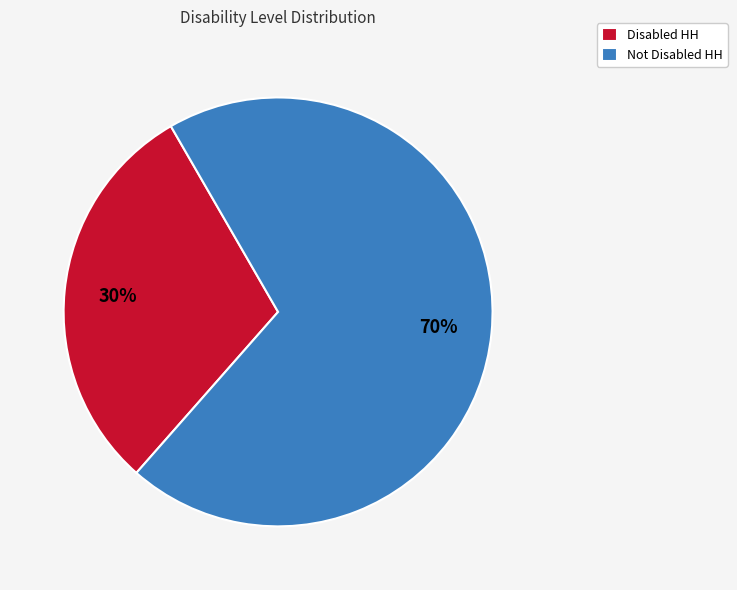

Does Disabled HH account for over 50% of the chart?

No